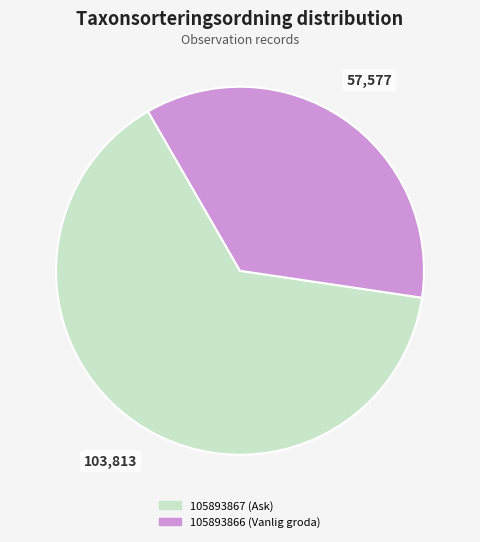

Rank the categories by value from highest to lowest.

105893867, 105893866